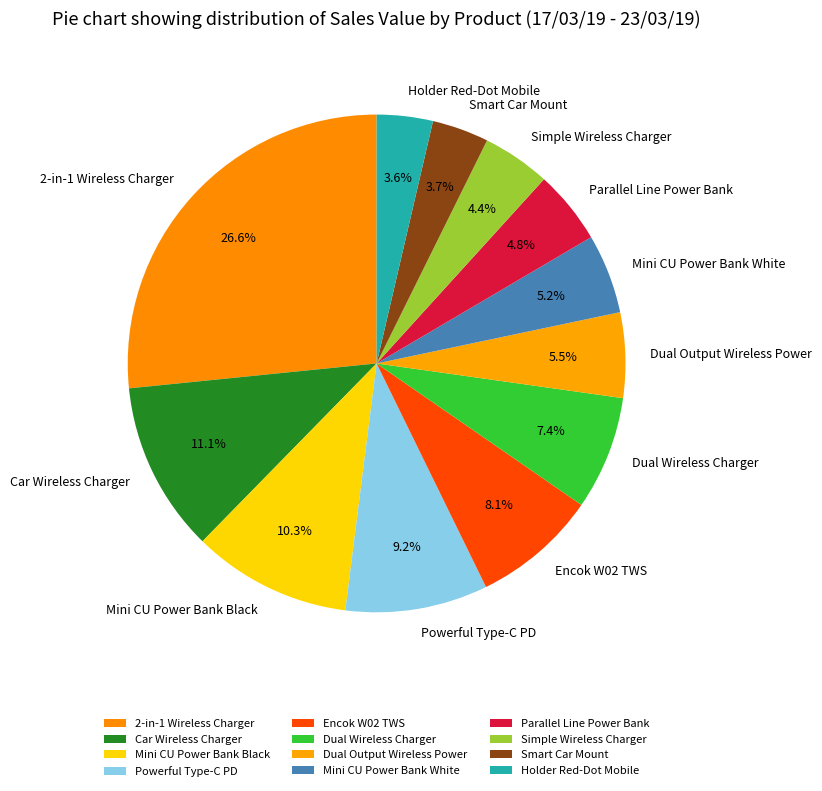

To the nearest percent, what is the difference between the largest and smallest slice percentages?

23%